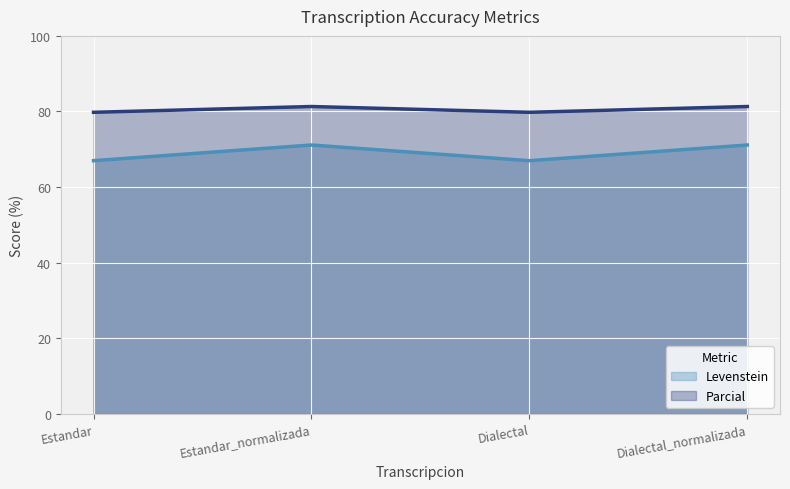

What are all the series names shown in the legend?

Levenstein, Parcial